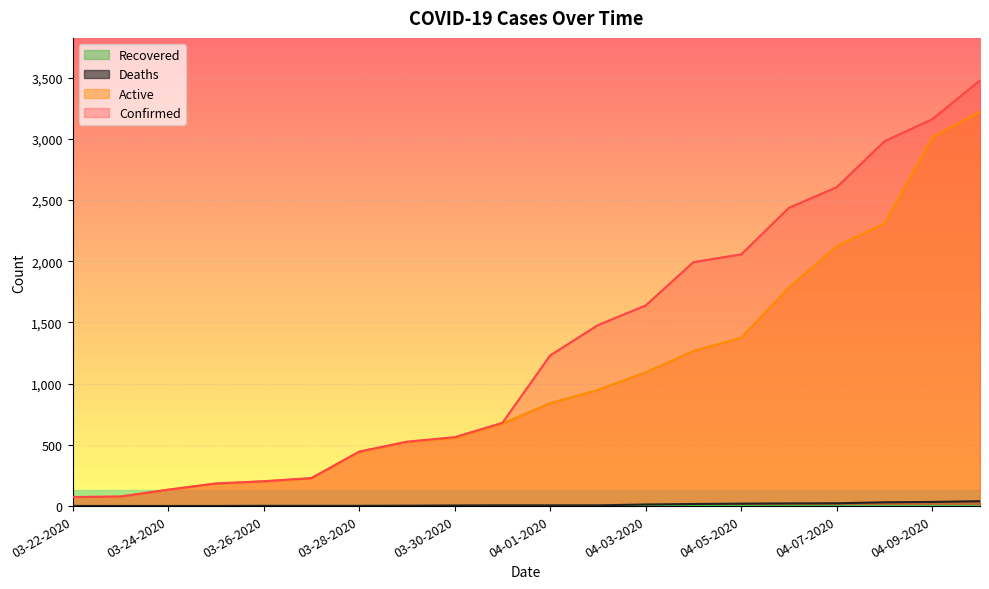

Is it true that Active equals 443 at 03-28-2020?

True